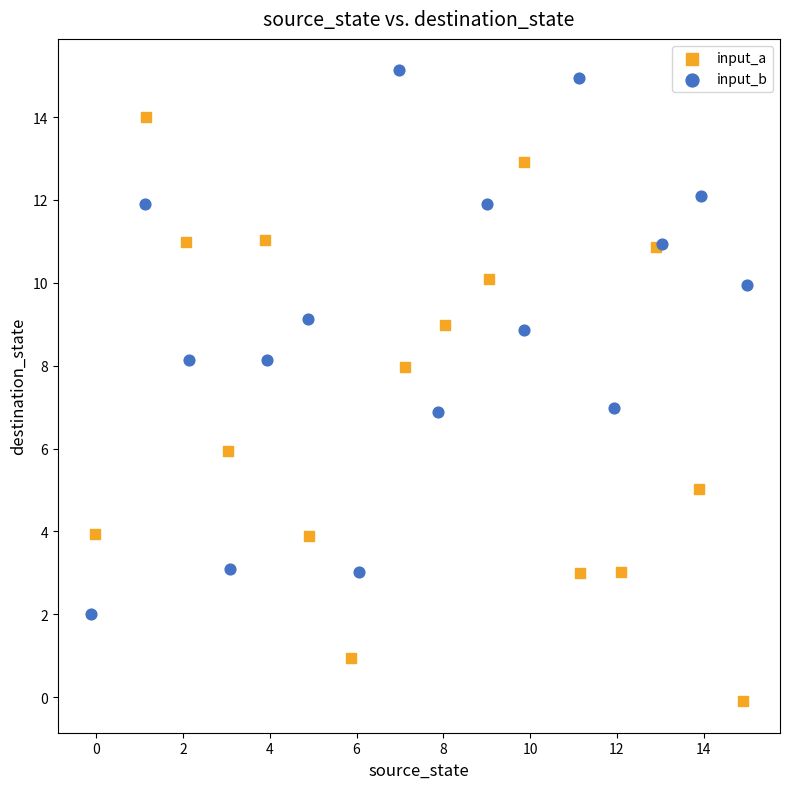

Which series reaches the minimum Y coordinate?

input_a